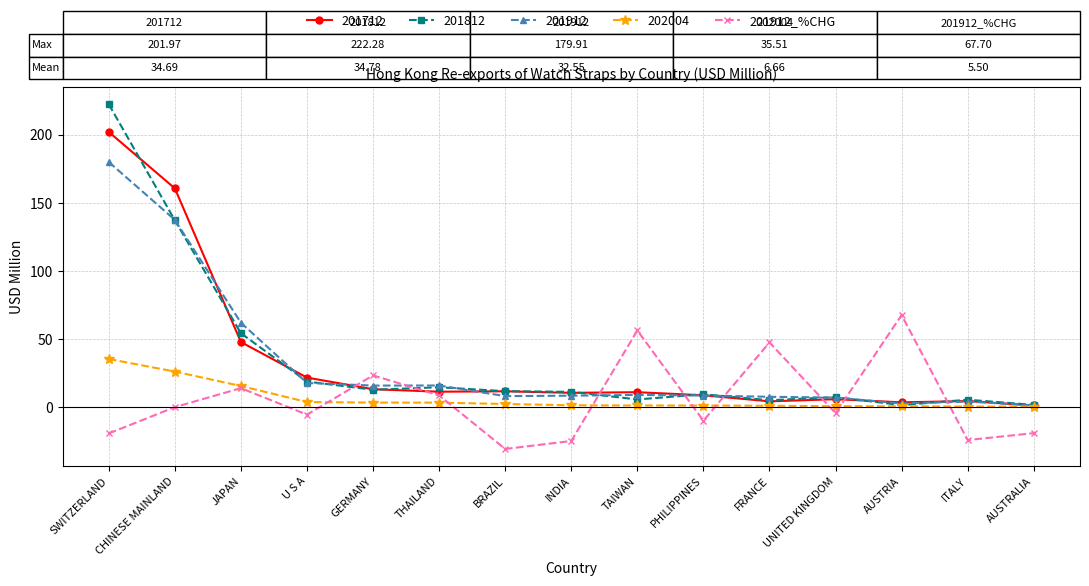

What is the smallest value displayed?

-30.4